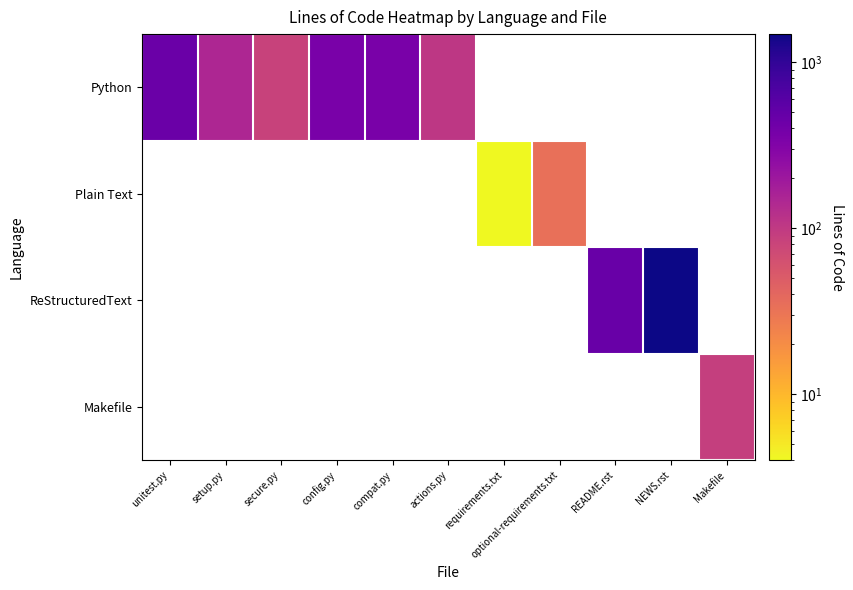

How many positive values does the Plain Text series have?

2